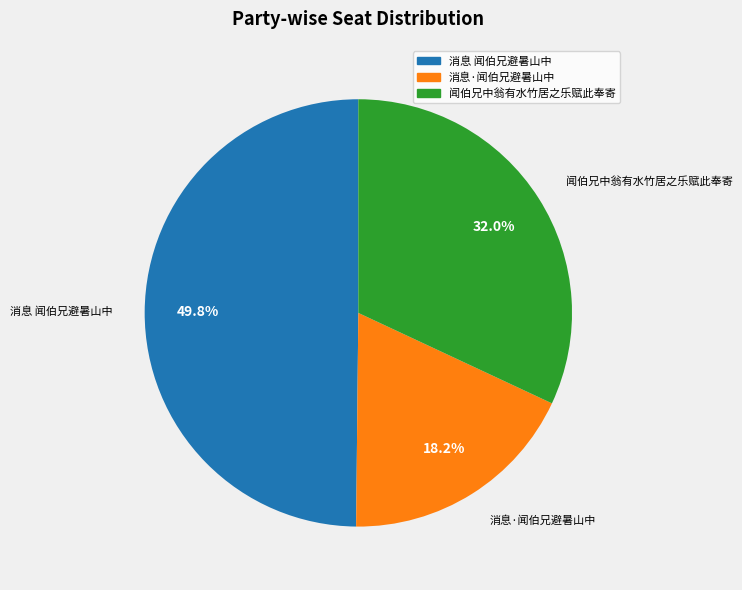

Rank the categories by value from highest to lowest.

消息 闻伯兄避暑山中, 闻伯兄中翁有水竹居之乐赋此奉寄, 消息·闻伯兄避暑山中